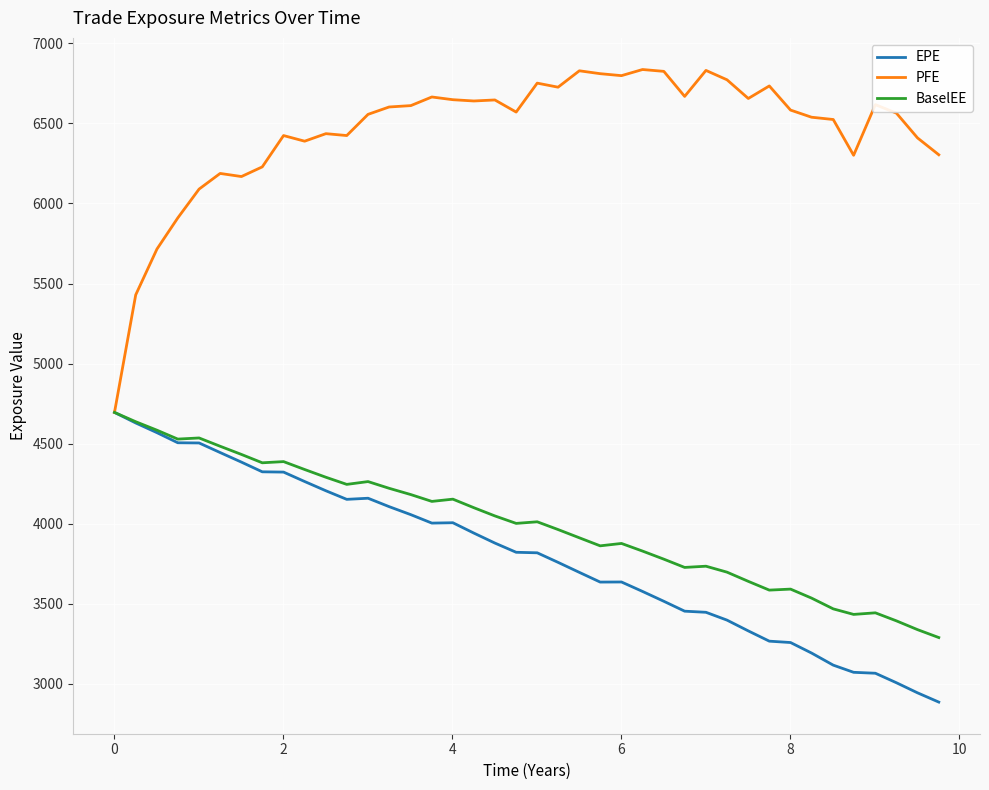

Which series has the widest spread of values?

PFE